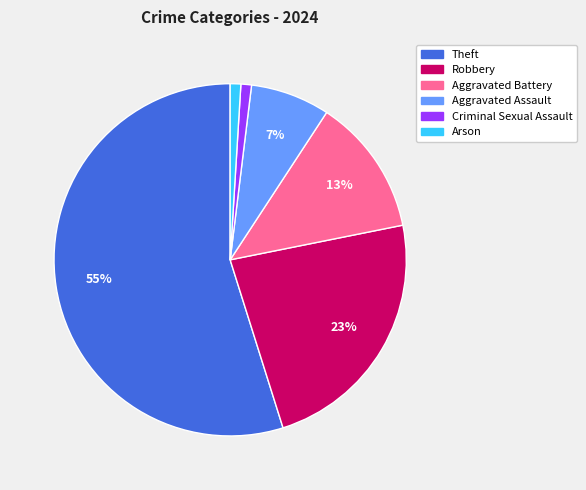

To the nearest percent, what percentage of the pie is Robbery?

23%